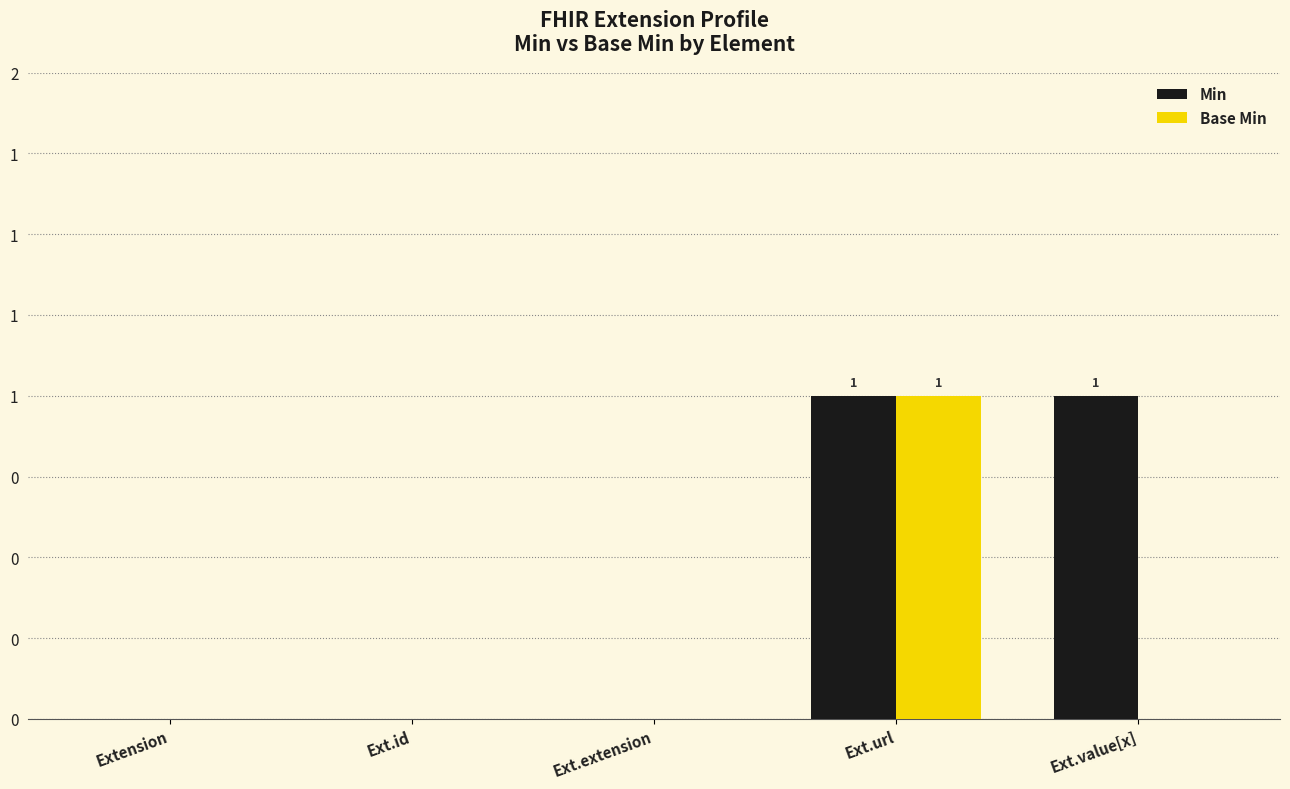

What are all the series names shown in the legend?

Min, Base Min